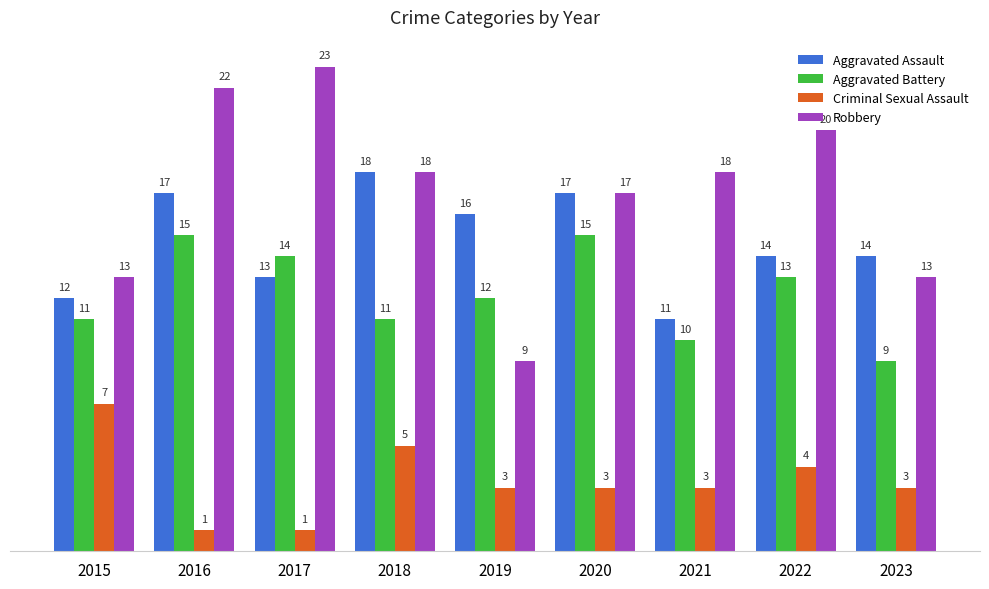

Does the chart contain any negative values?

No